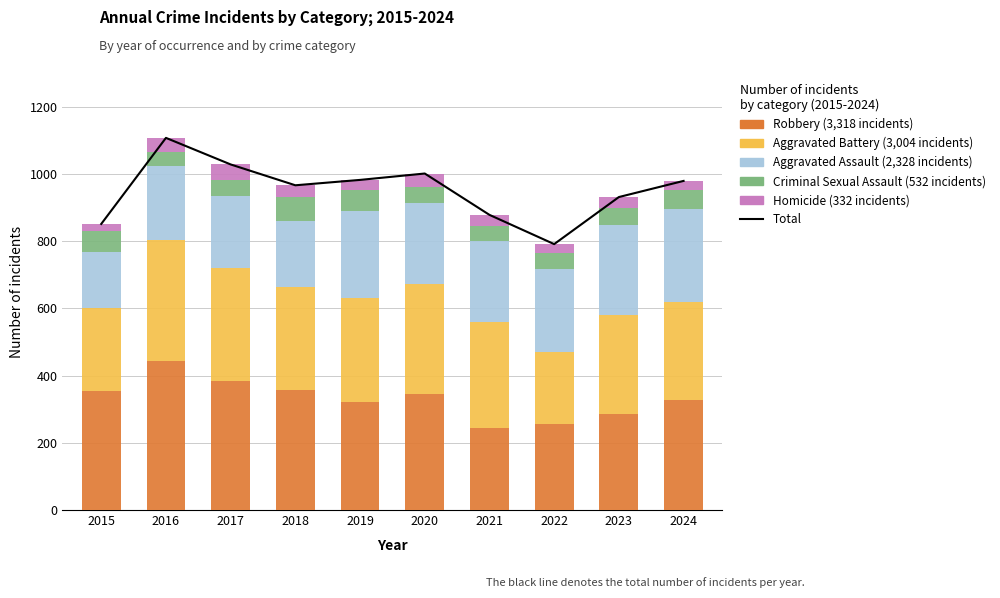

At which category is the sum across all series the highest?

2016